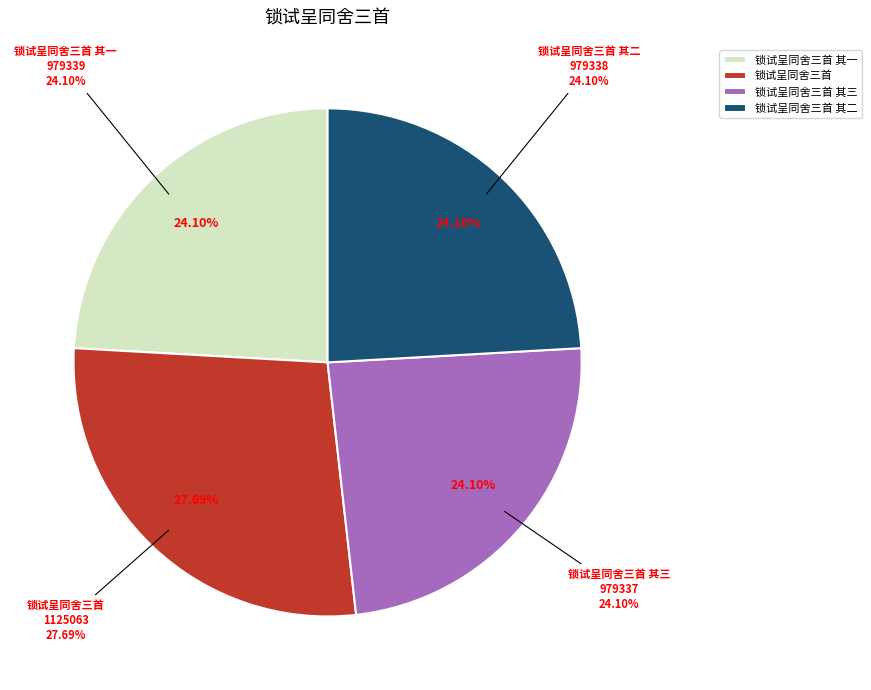

What is the ratio of the value at 锁试呈同舍三首 其一 to the value at 锁试呈同舍三首 其三?

1.0